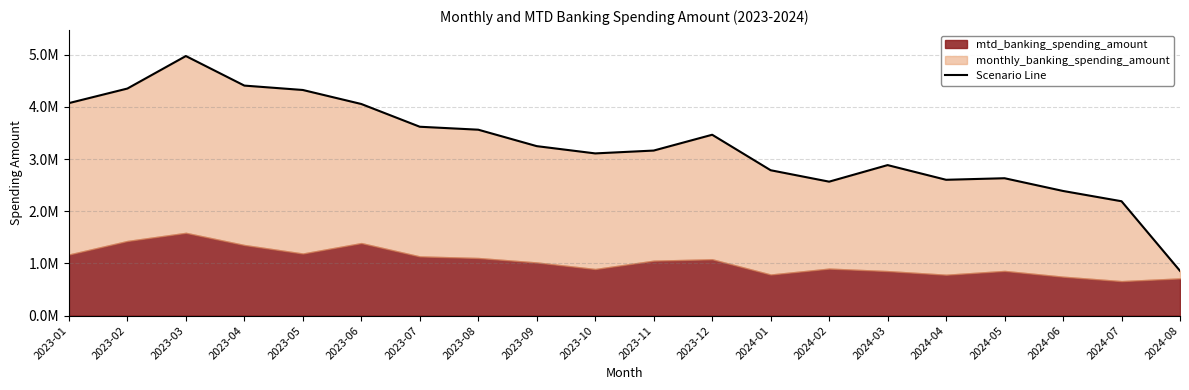

Reading left to right, transcribe all the data shown in this chart.

4073833.0	4353079.1	4976339.7	4409705.5	4325480.0	4056854.9	3620592.6	3564044.1	3248802.7	3109400.4	3164021.6	3467231.8	2786667.2	2567687.2	2885170.8	2603682.6	2633328.8	2389245.3	2192090.9	857549.6